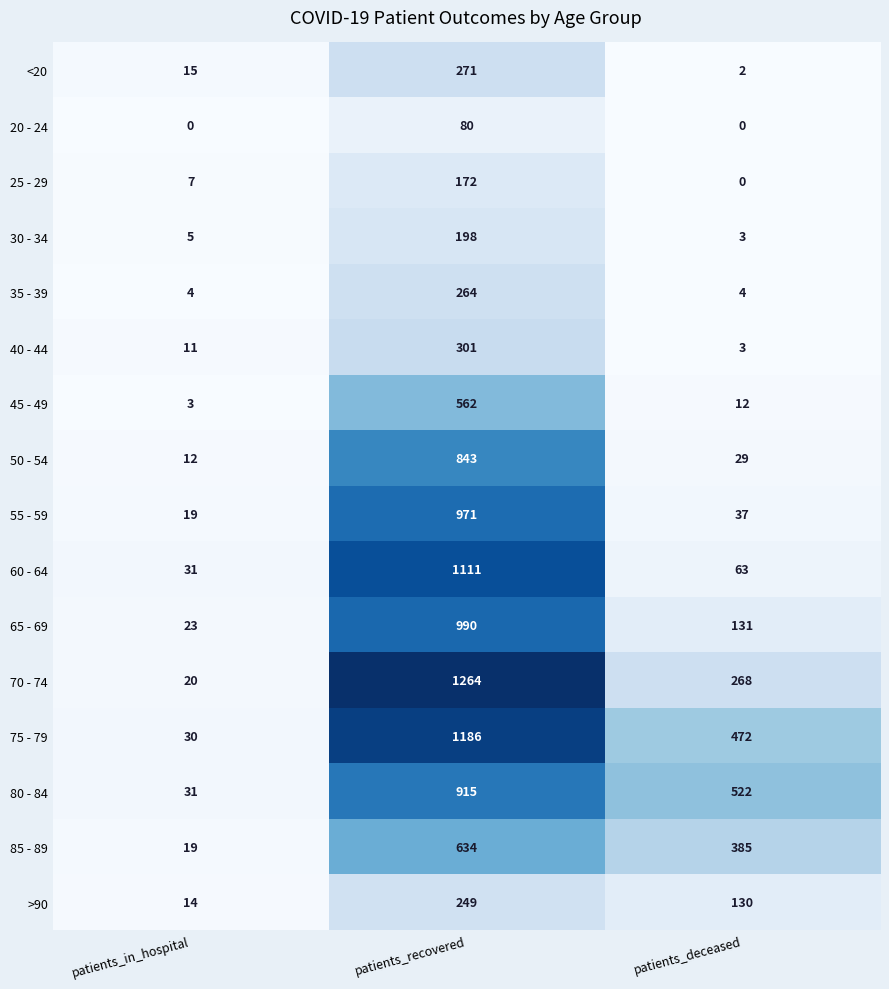

At patients_recovered, list the series in order from largest to smallest.

70 - 74, 75 - 79, 60 - 64, 65 - 69, 55 - 59, 80 - 84, 50 - 54, 85 - 89, 45 - 49, 40 - 44, <20, 35 - 39, >90, 30 - 34, 25 - 29, 20 - 24